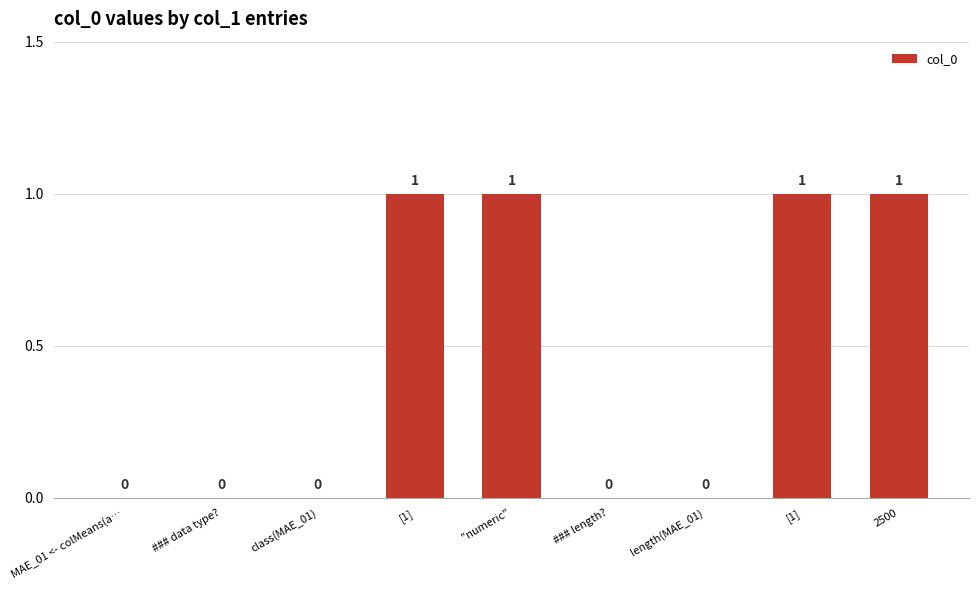

The chart shows a value of 1 at [1]. True or false?

True